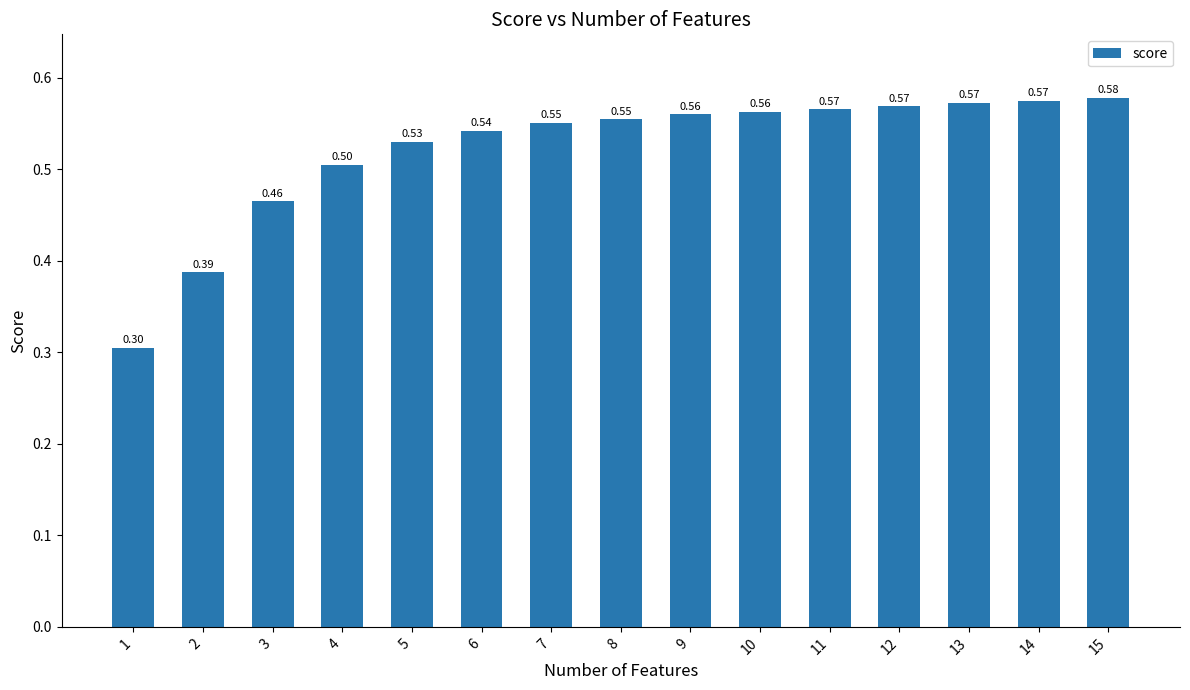

Which has a higher value, 2 or 9?

9